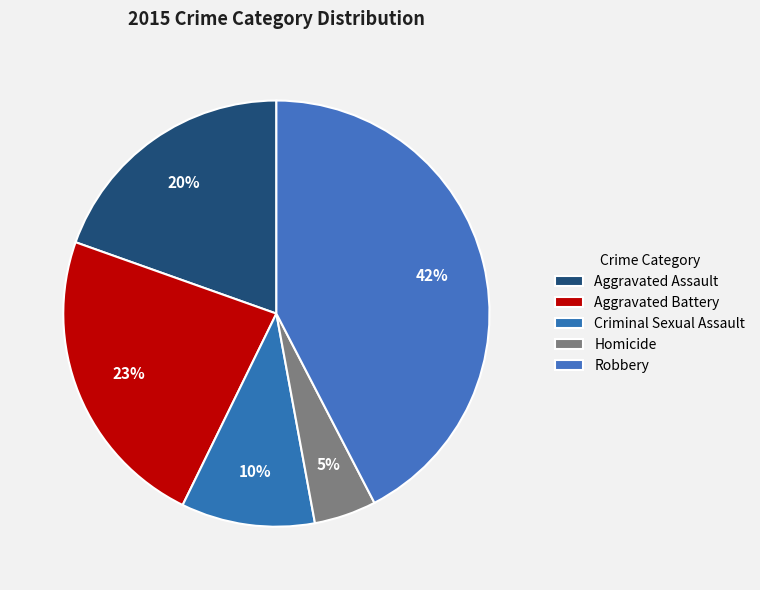

How many segments does this pie chart have?

5